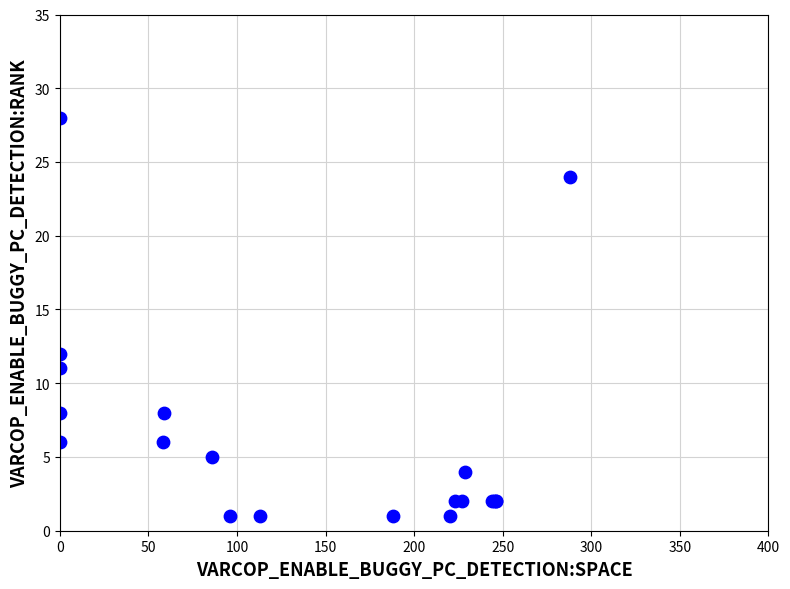

What Y value in the scatter plot is closest to 14?

12